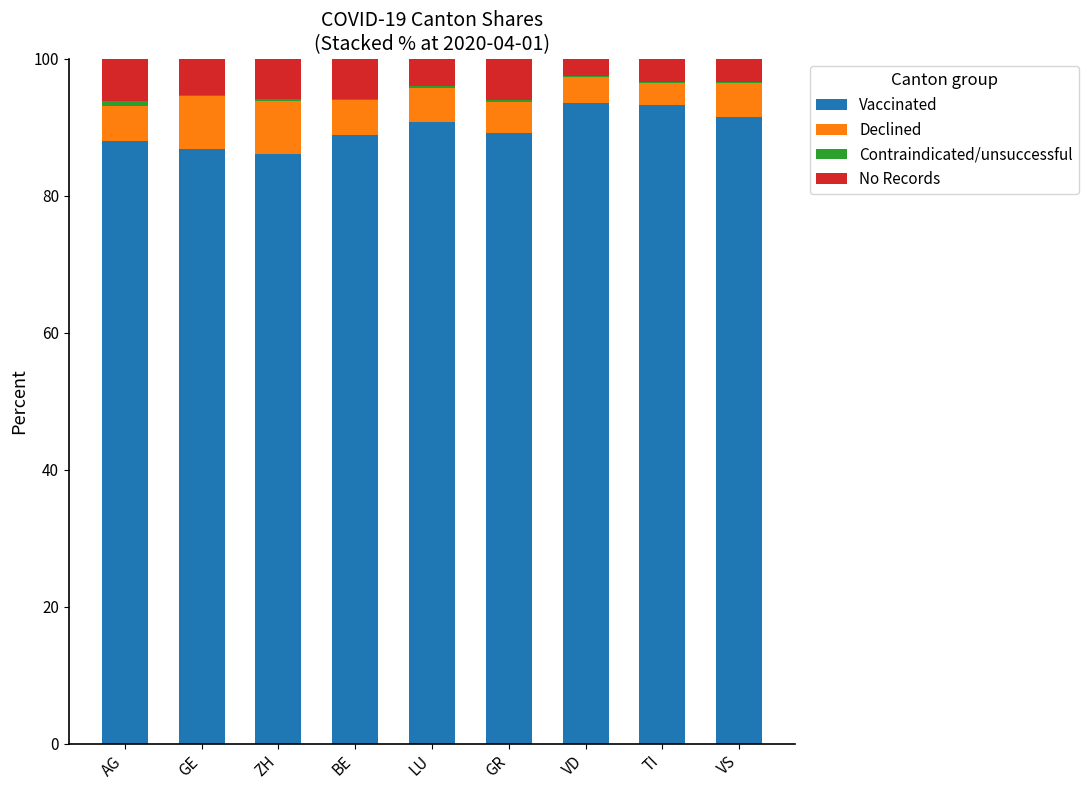

Are the bars grouped side by side (vs. stacked)?

No